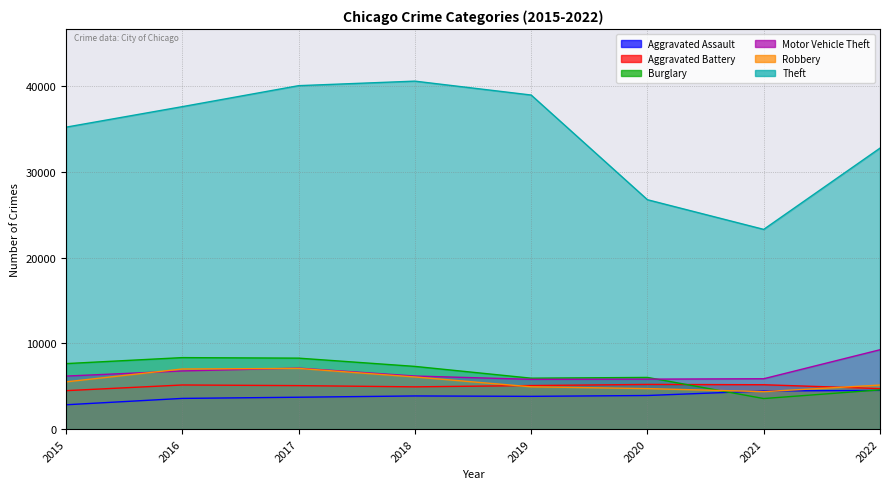

Which series has the largest total across all categories?

Theft